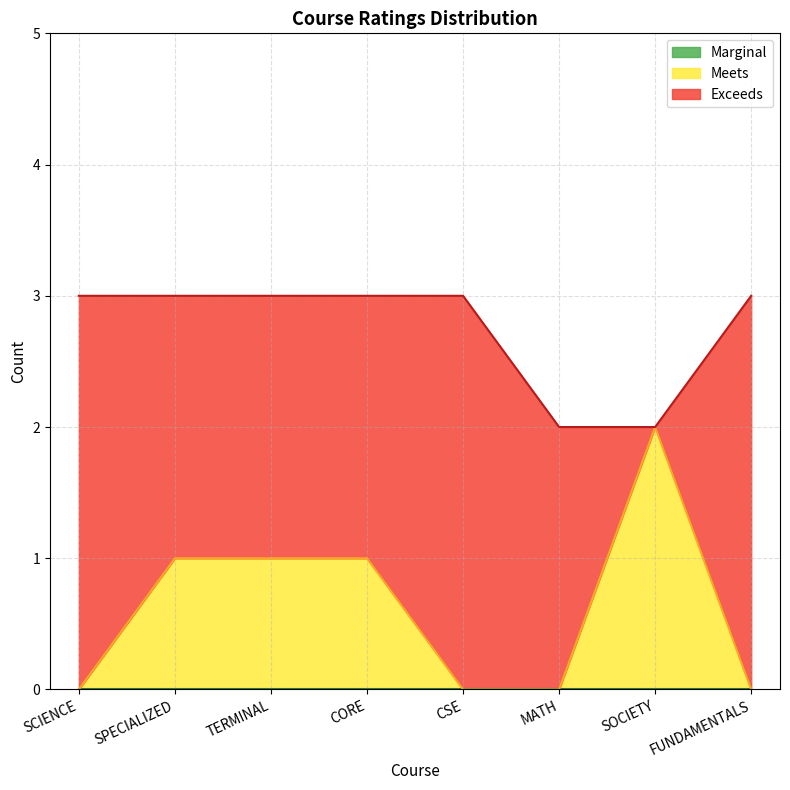

The value of Meets at CSE is 0. True or false?

True